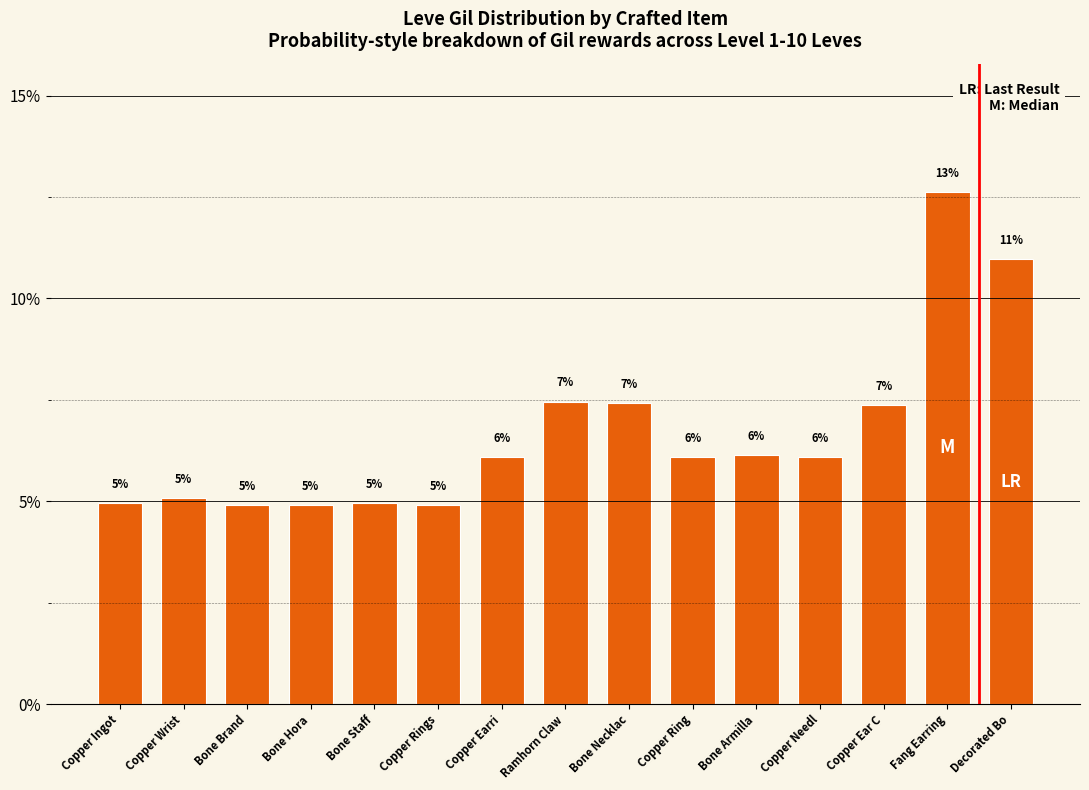

Does the chart contain any negative values?

No